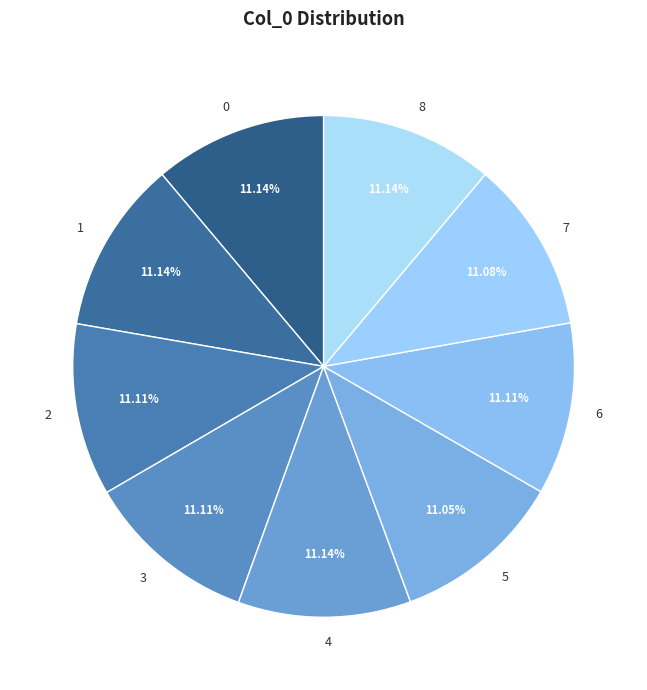

To the nearest percent, what is the average slice percentage?

11%